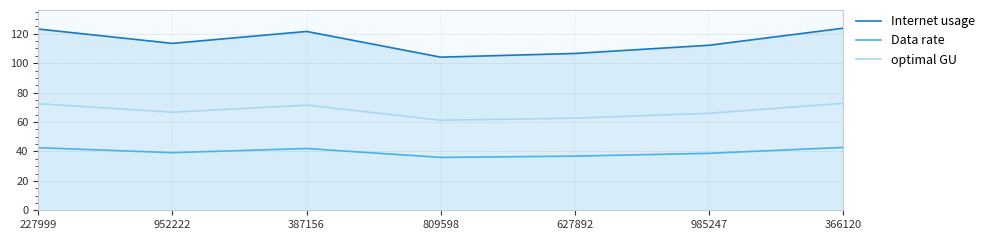

Rank the series at 985247 from highest to lowest value.

Internet usage, optimal GU, Data rate